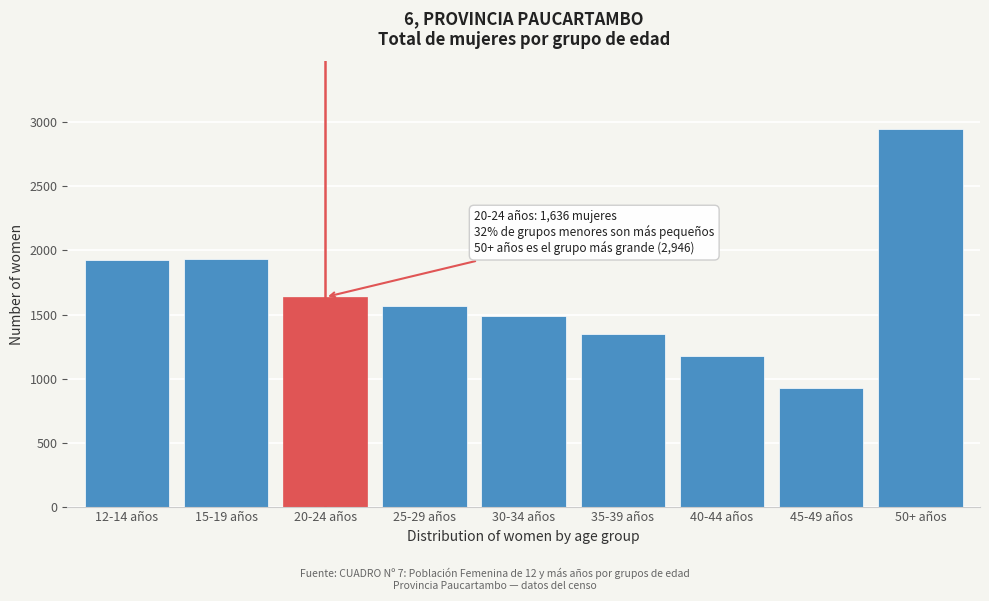

Read the value at 15-19 años.

1935